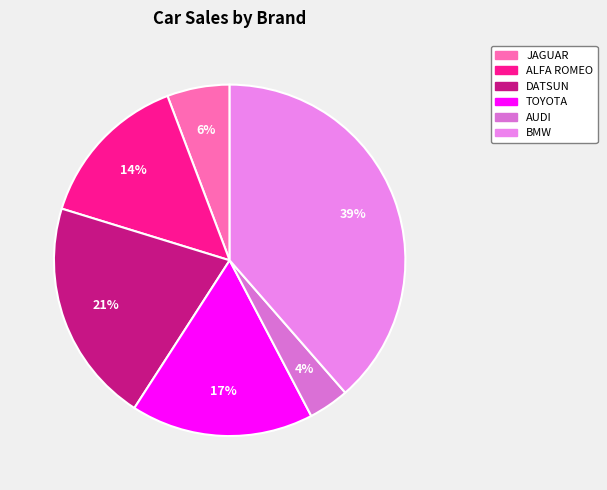

Is ALFA ROMEO the majority of the pie?

No